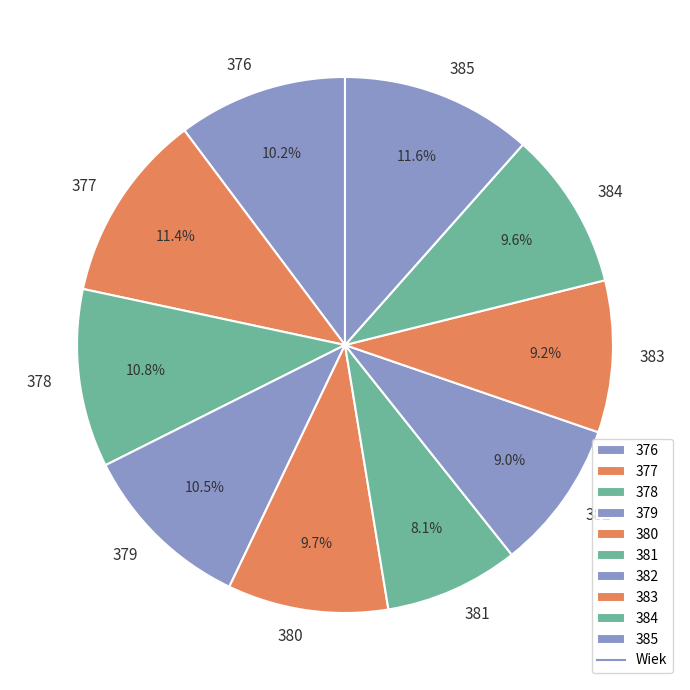

How many slices are in this pie chart?

10